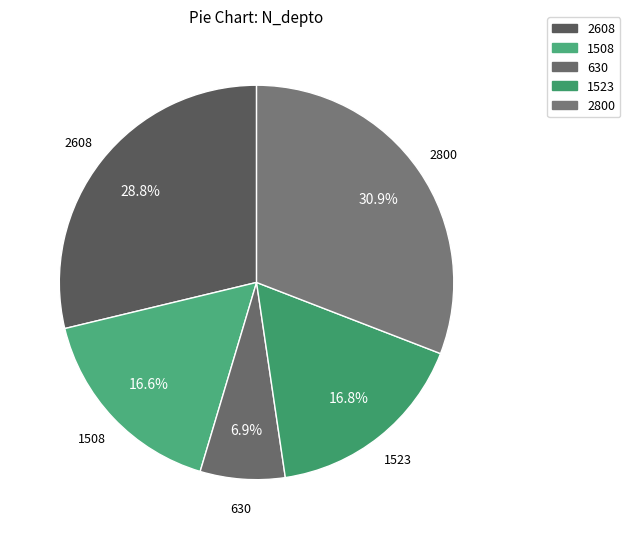

How many slices are in this pie chart?

5